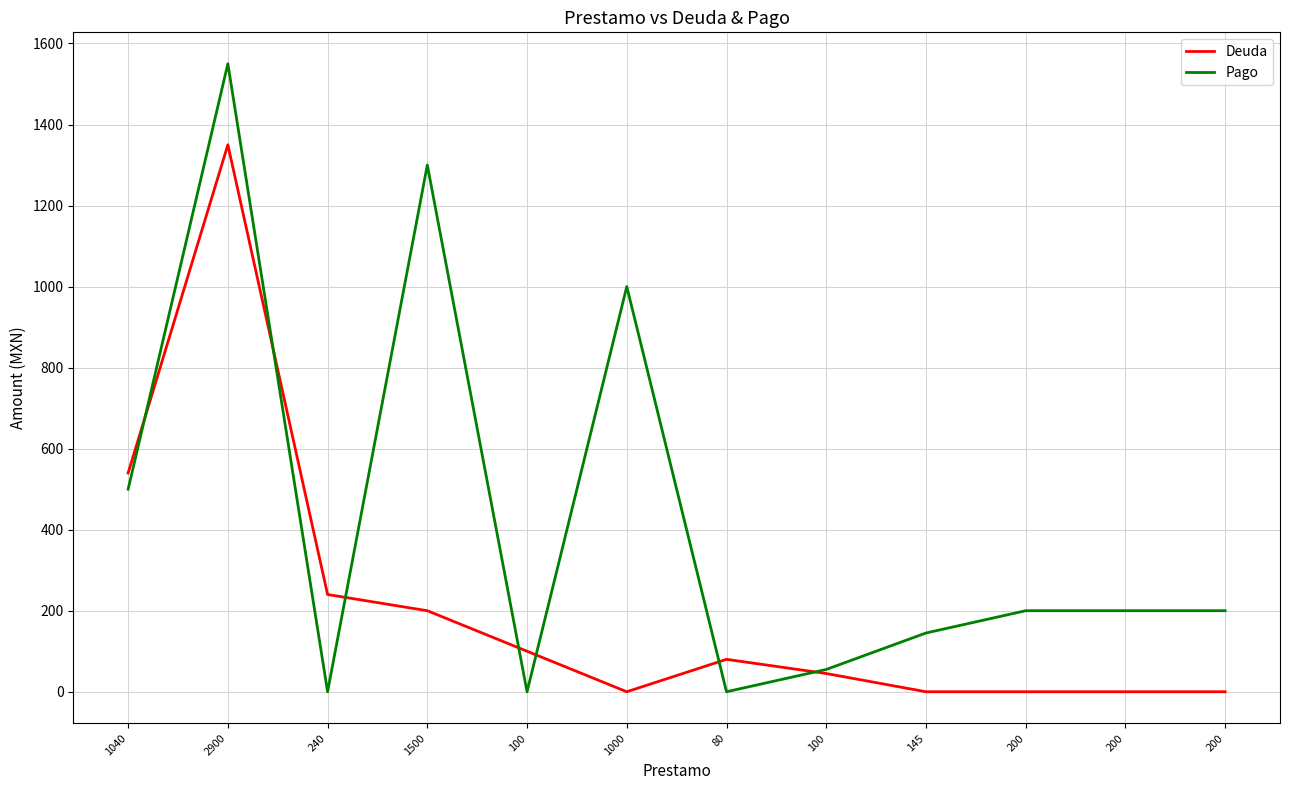

Which label corresponds to the largest value in the chart?

2900